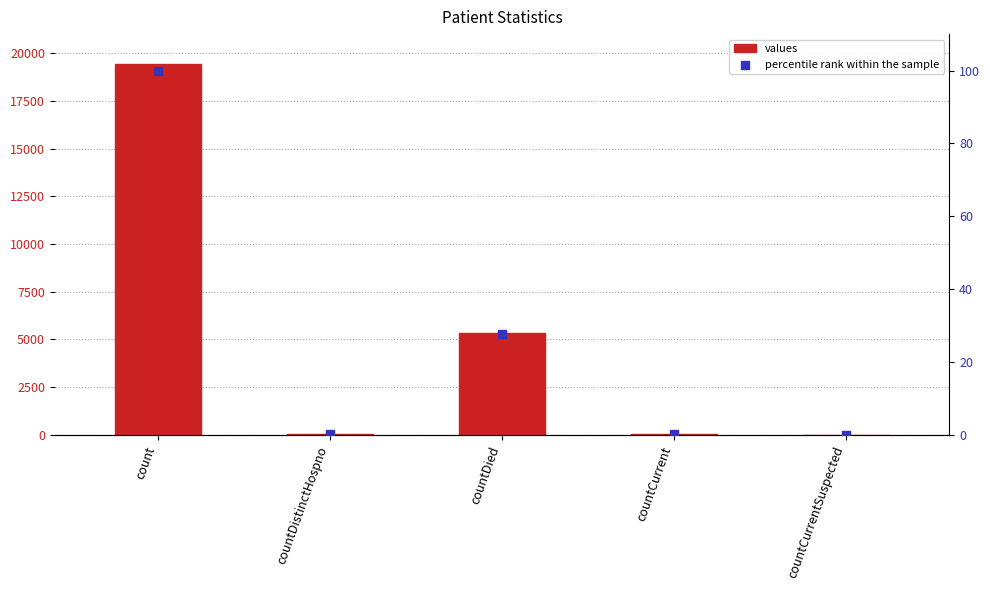

What are all the series names shown in the legend?

values, percentile rank within the sample